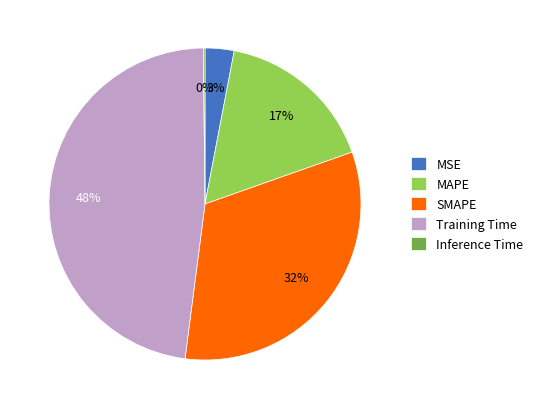

Which has a higher value, Training Time or MAPE?

Training Time